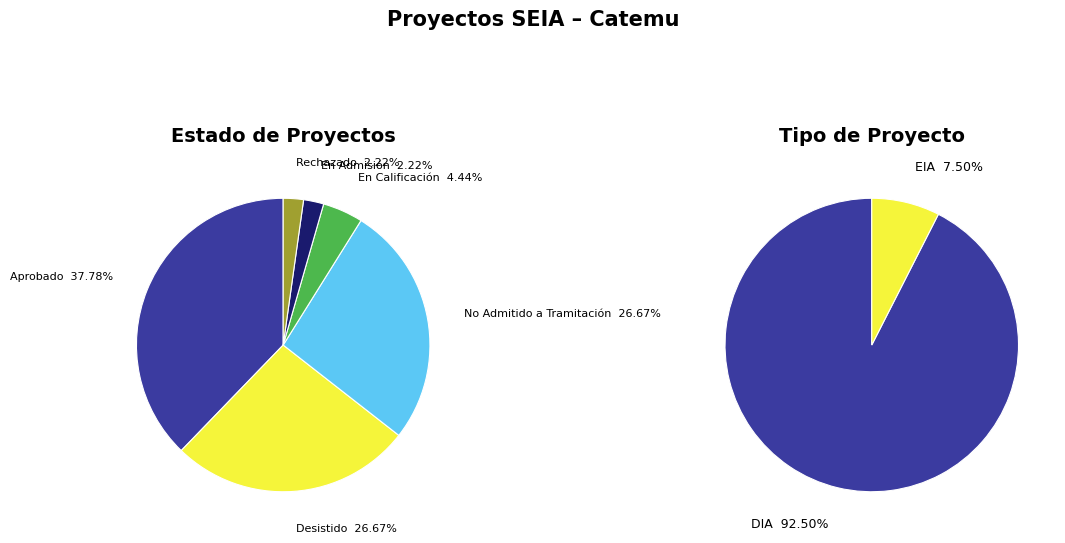

Which category has the smallest portion of the pie?

En Admisión